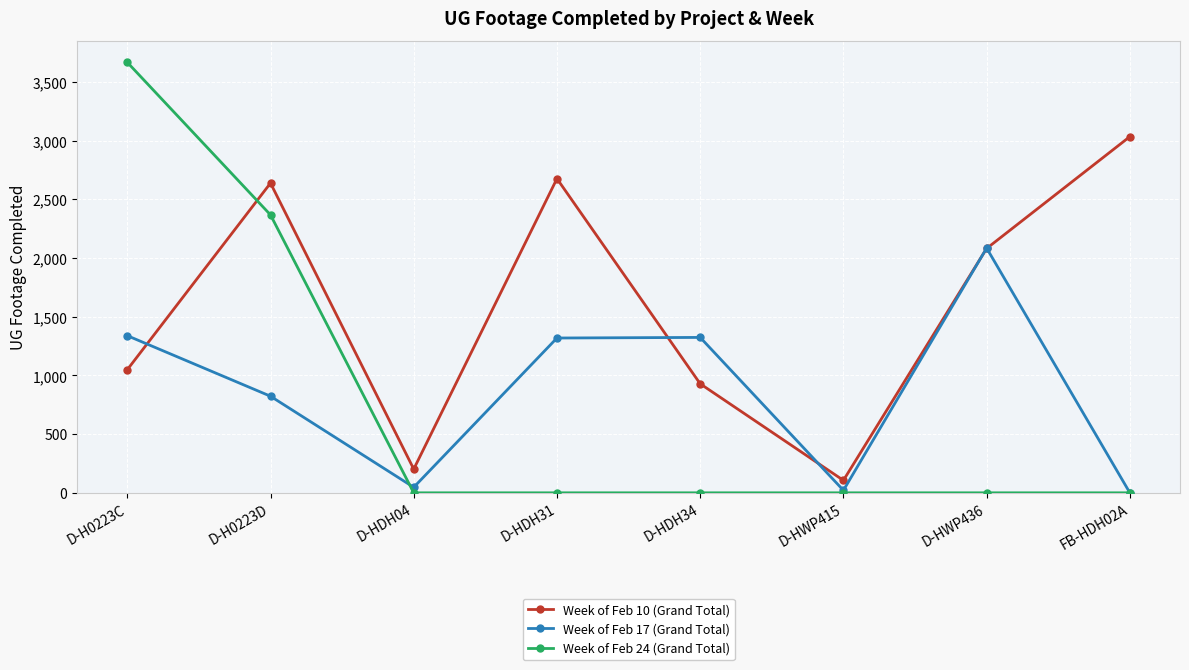

What is the label of the 7th point from the left?

D-HWP436